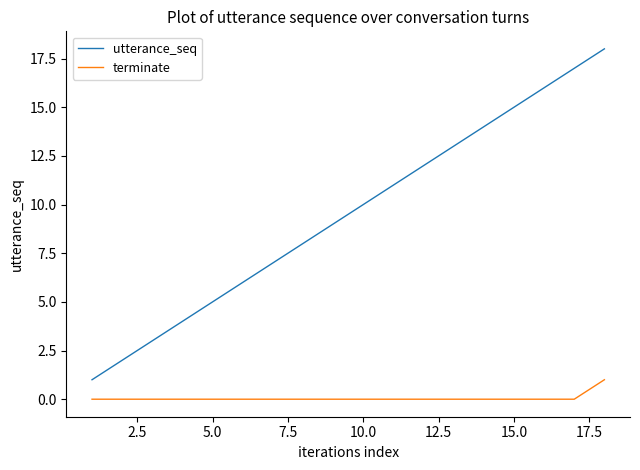

How many terminate values are between 0 and 1?

18